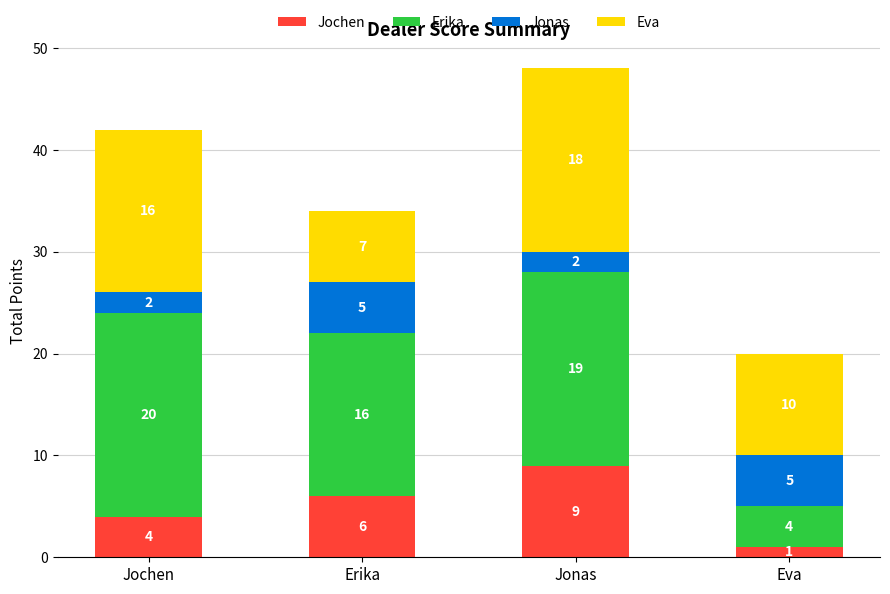

At which label does Jochen reach its minimum?

Eva